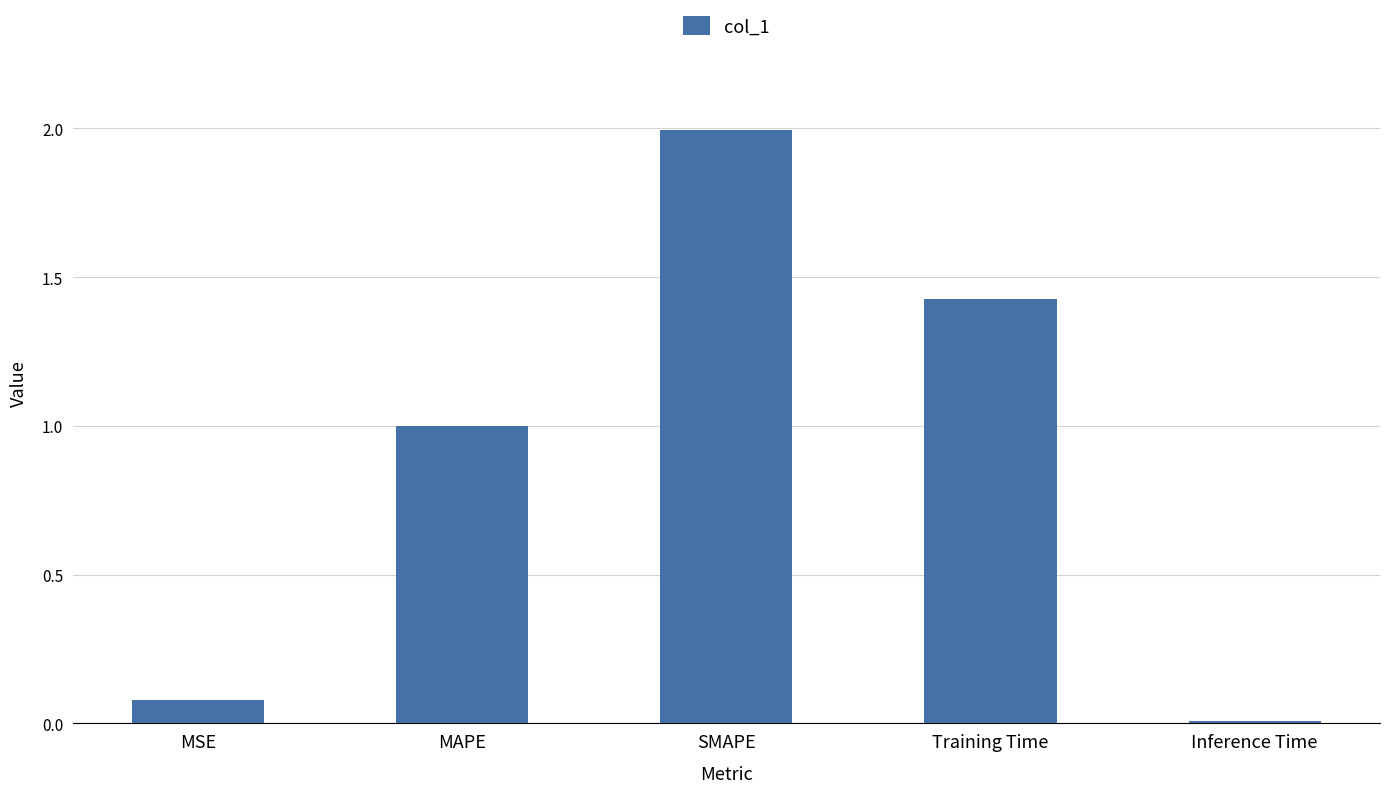

The chart shows a value of 0.0 at Inference Time. True or false?

True